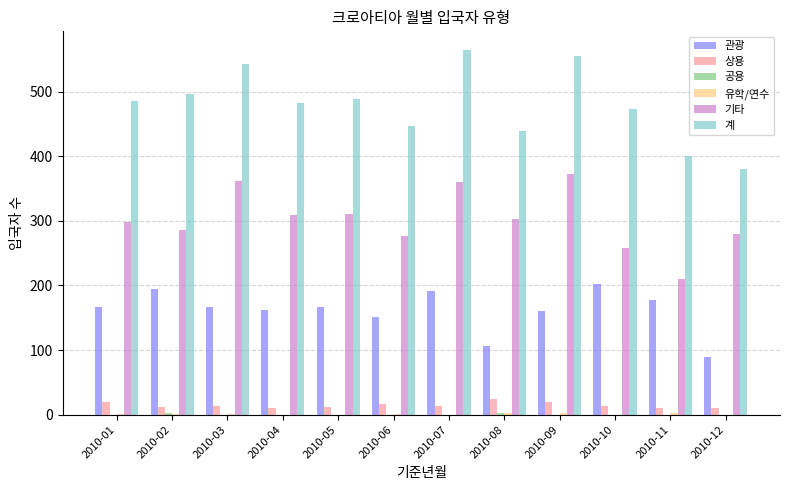

What is the total value across all series at 2010-03?

1086